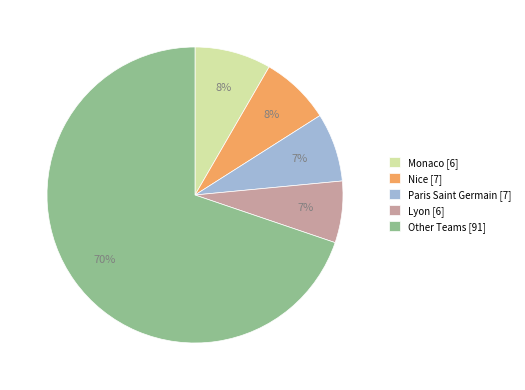

To the nearest percent, what percentage of the pie is Lyon [6]?

7%